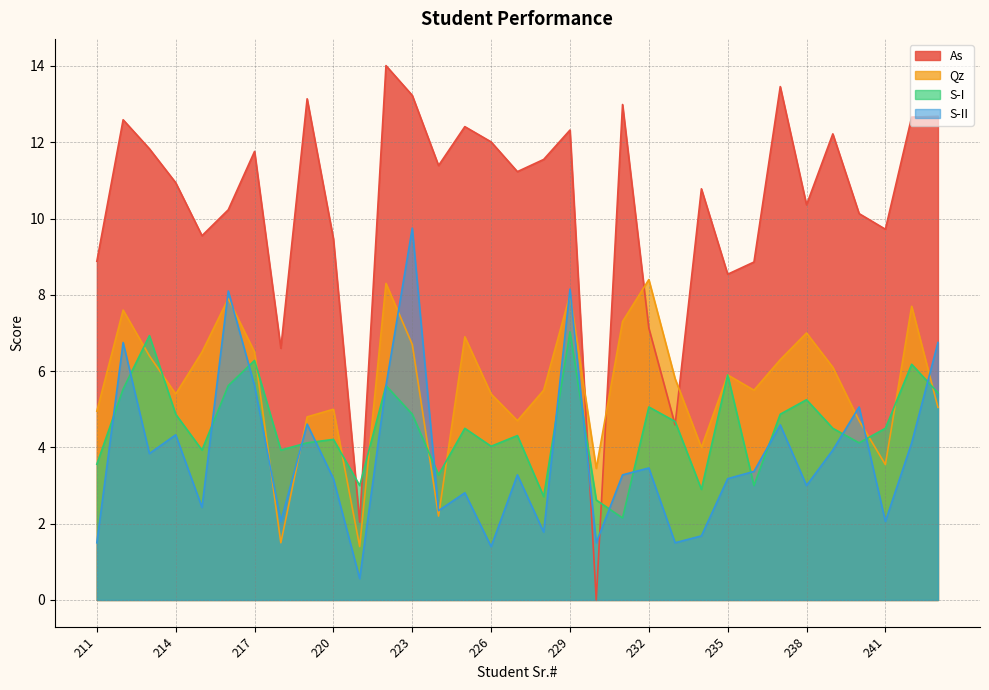

At how many categories does at least one series exceed 10?

22